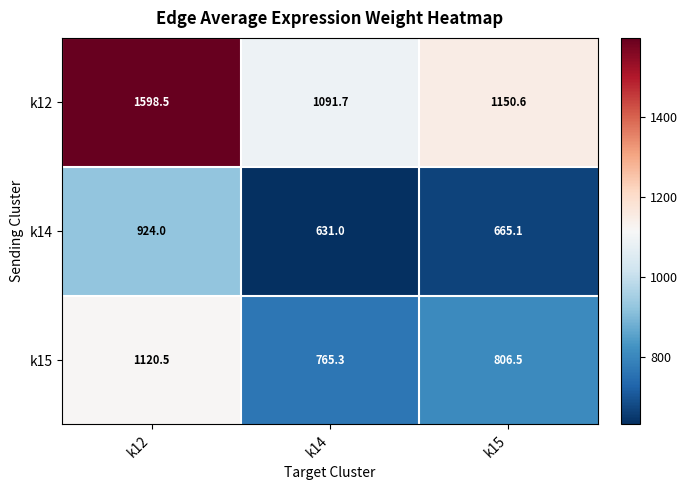

True or false: k14 has a value of 924.0 at k12.

True